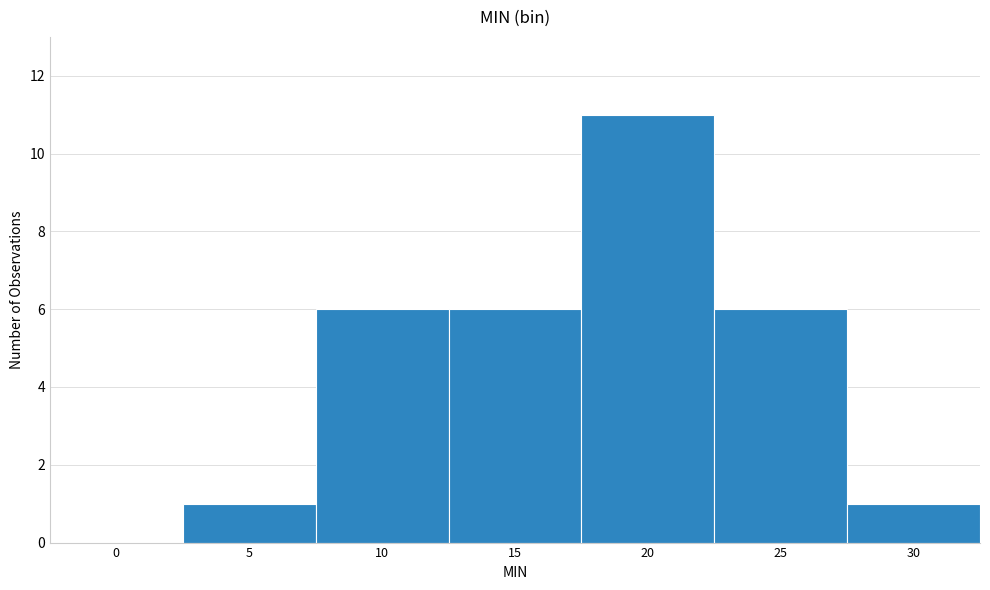

Reading left to right, transcribe all the data shown in this chart.

0=0	5=1	10=6	15=6	20=11	25=6	30=1